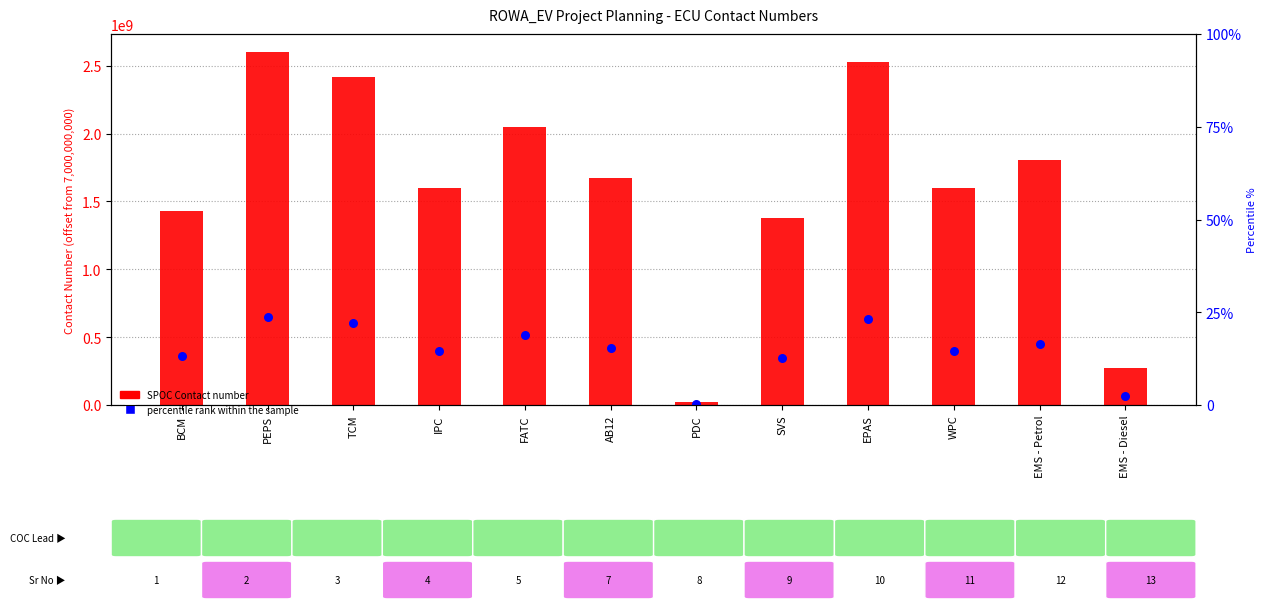

Which series has the largest Y range (max minus min)?

SPOC Contact number